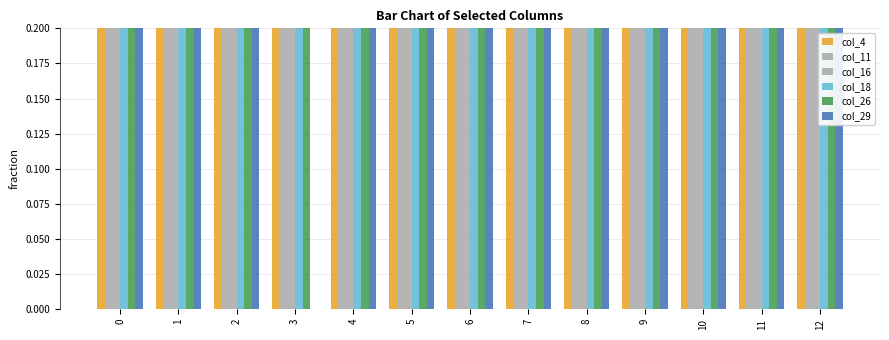

Which series has the largest range (max minus min)?

col_29